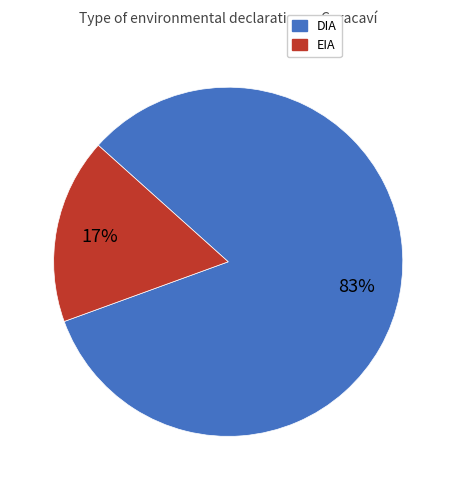

Between EIA and DIA, which is larger?

DIA